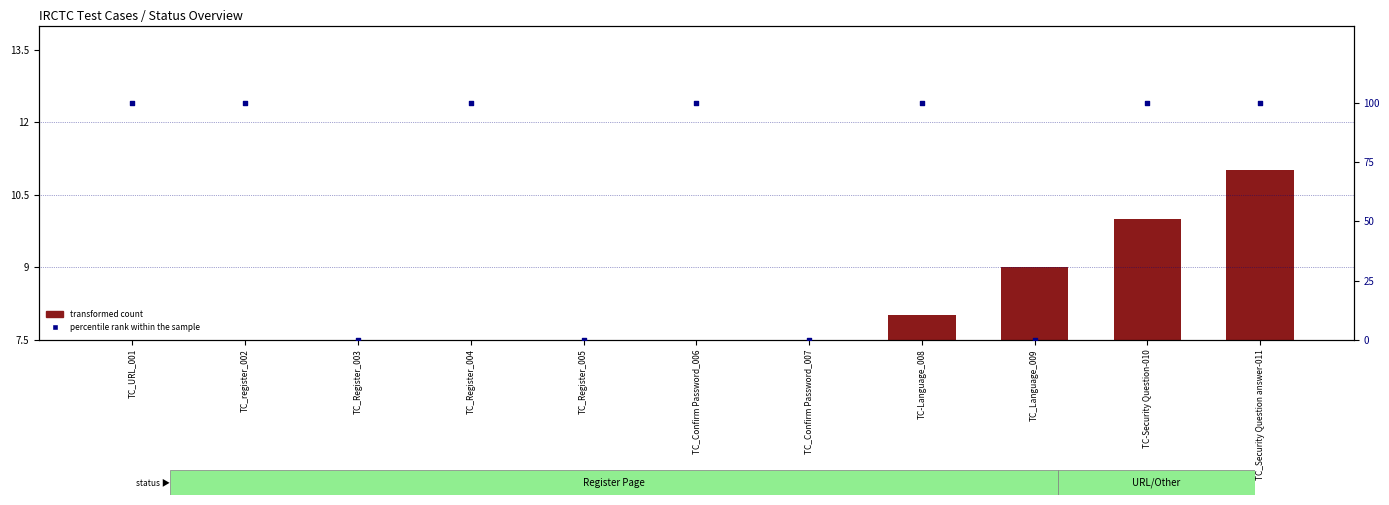

Which series has the largest total across all categories?

percentile rank within the sample